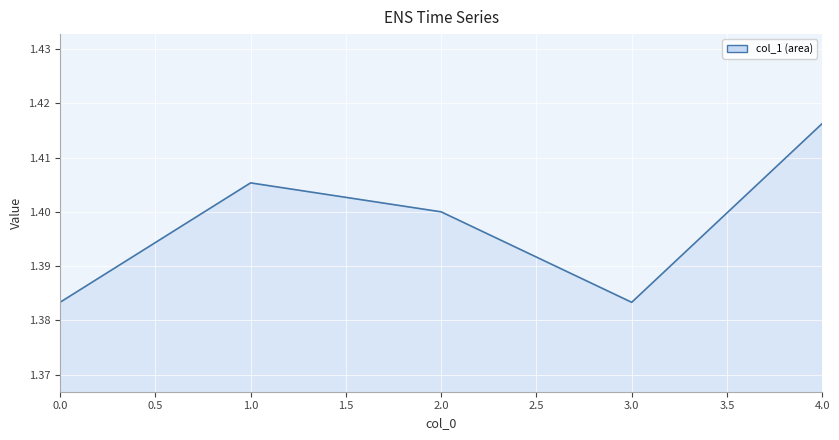

The chart shows a value of 2.0 at 1.0. True or false?

False